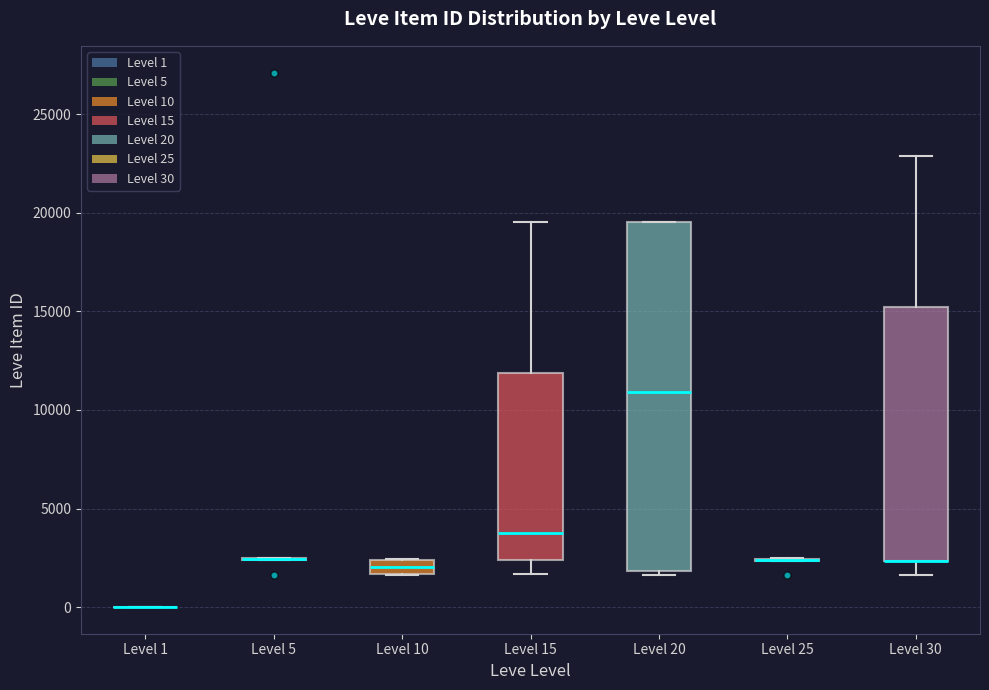

Where is the upper edge of the box for Level 15 on the y-axis? The values are not printed on the chart, so give them approximately, as read against the axis.

12000